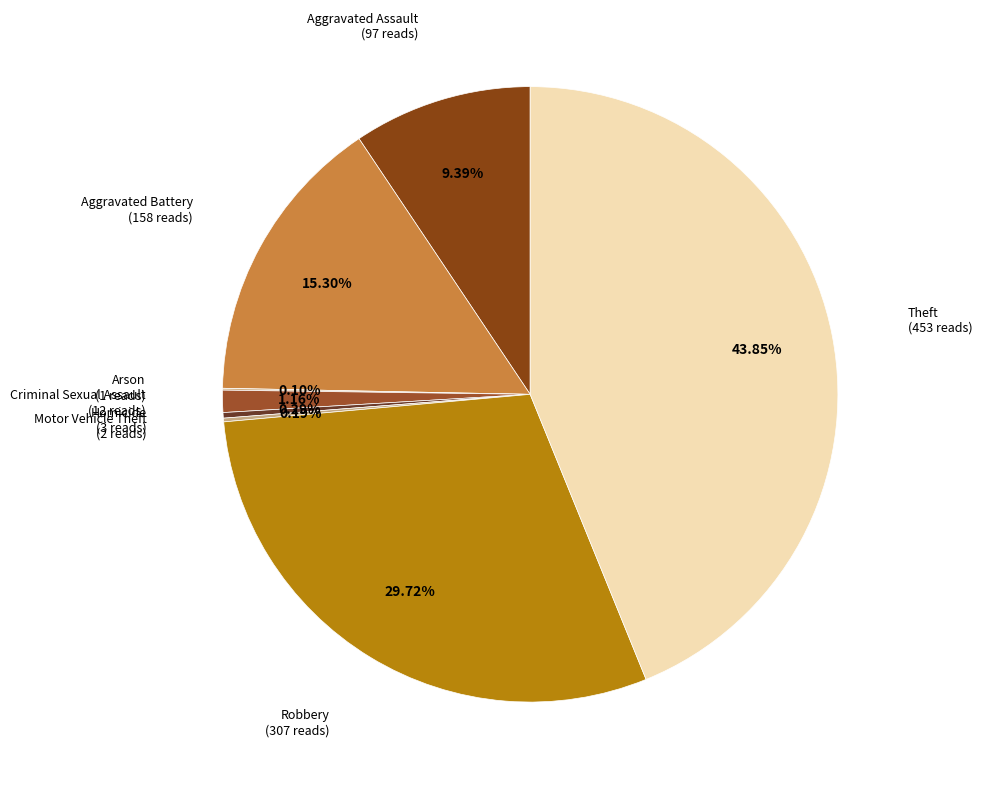

Is there a majority slice in this chart?

No